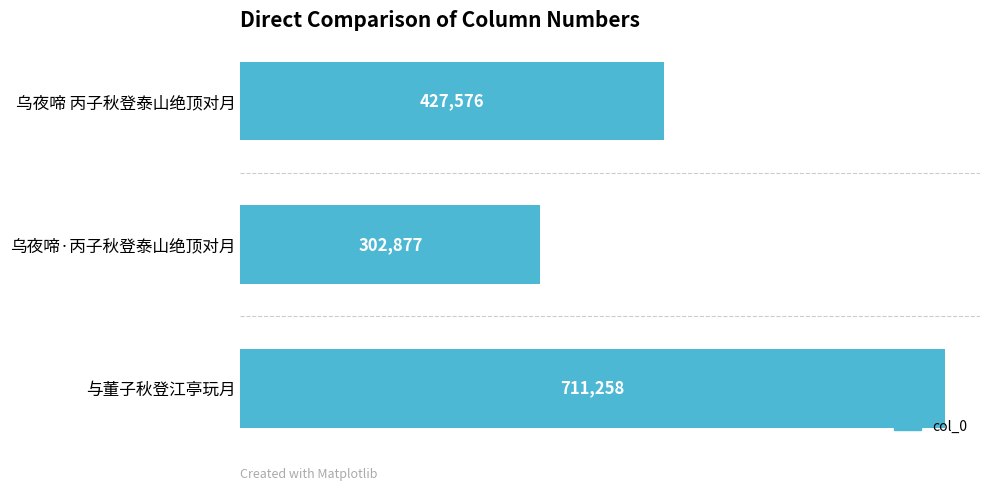

Are the bars horizontal?

Yes